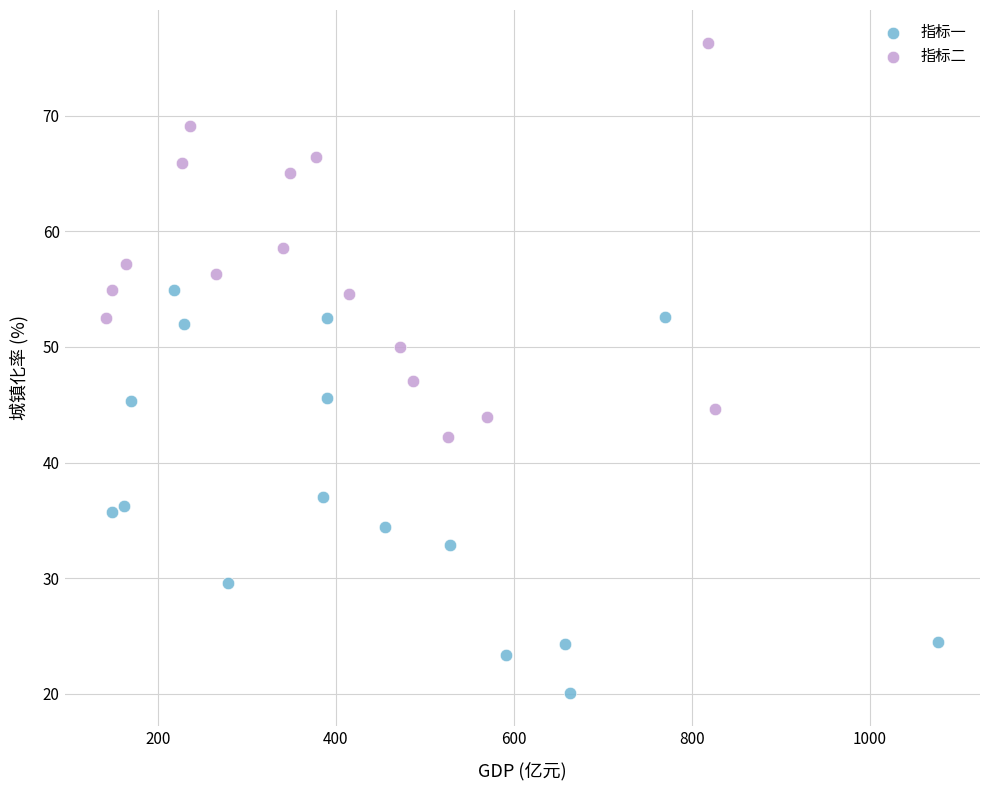

Which series reaches the maximum Y coordinate?

指标二